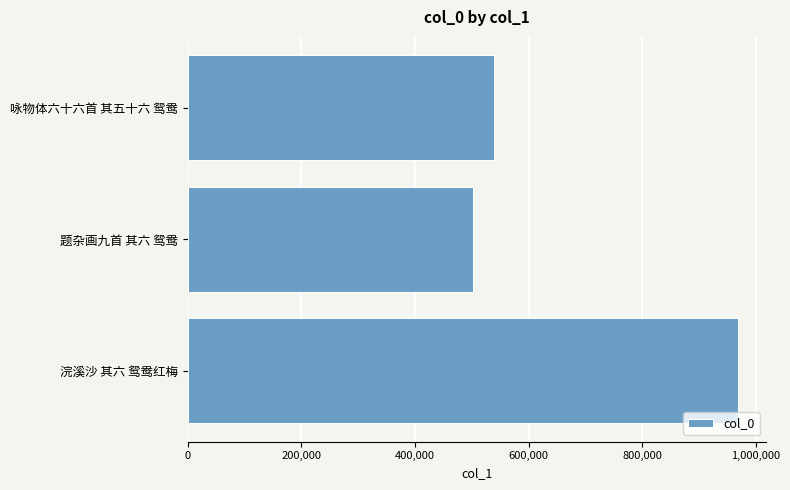

What is the difference between the maximum and minimum values?

466750